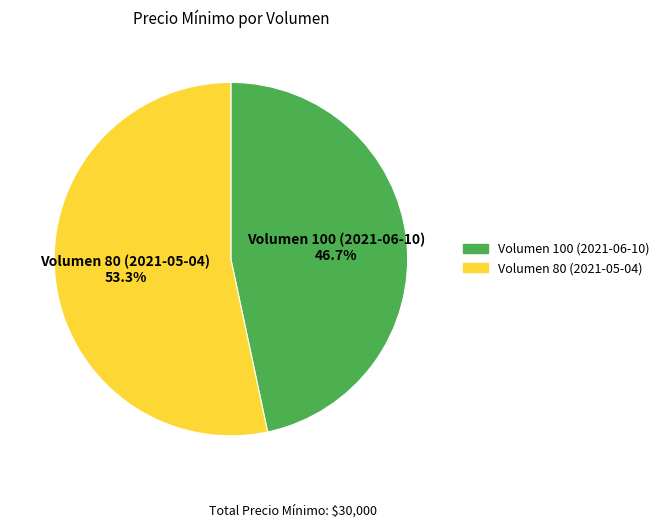

How many segments does this pie chart have?

2